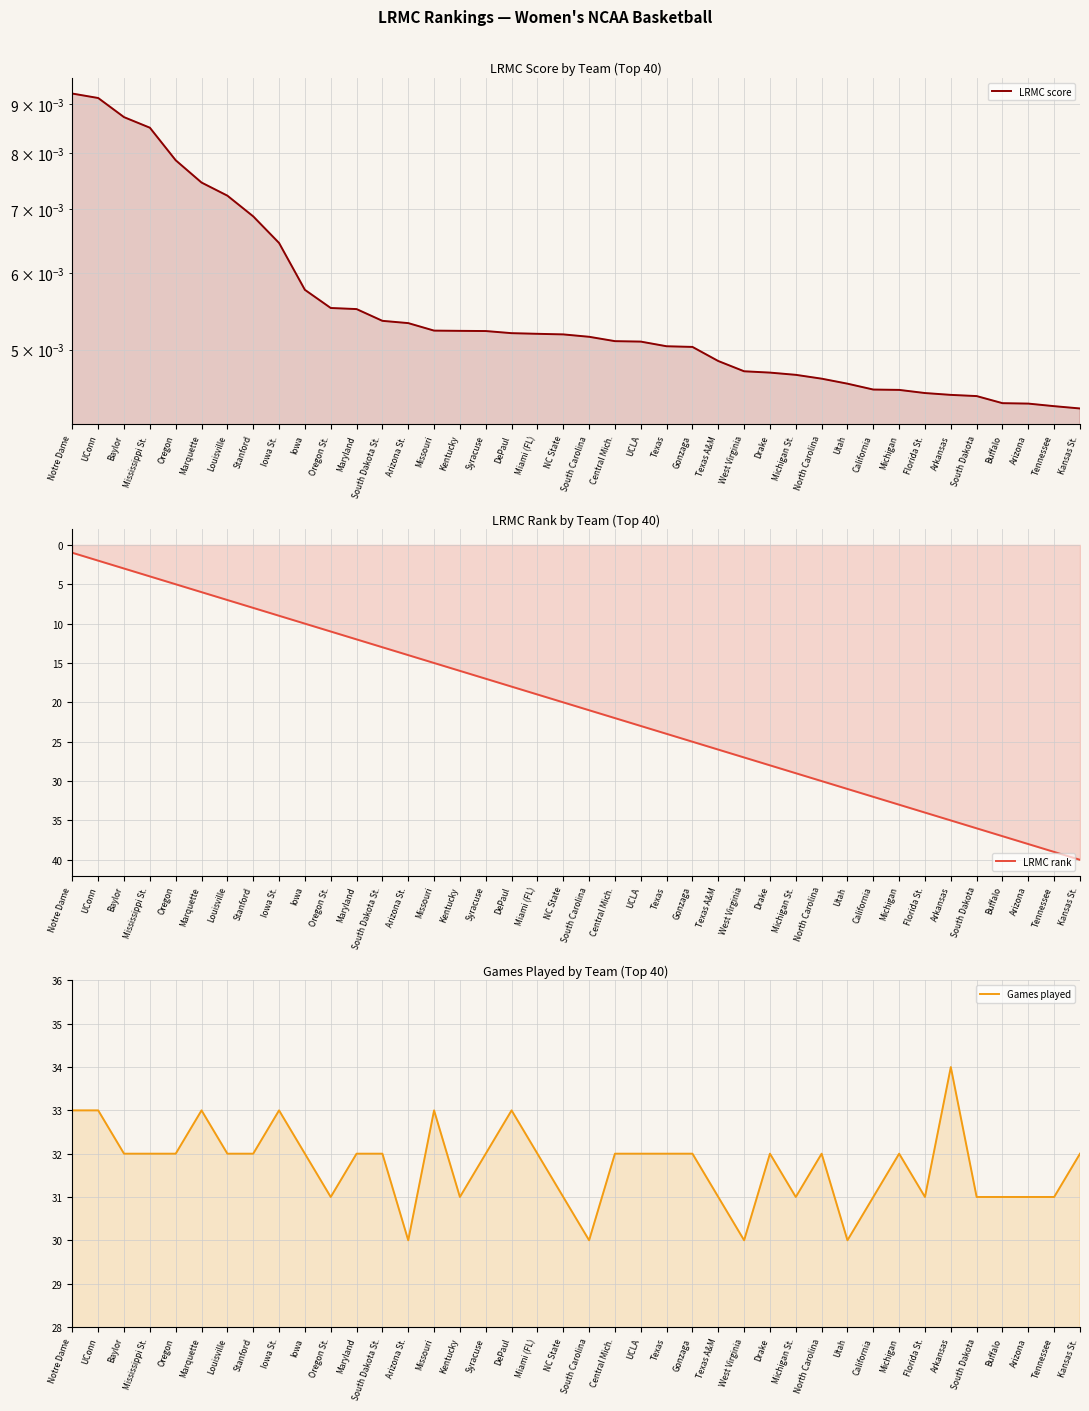

Rank the series at Oregon St. from highest to lowest value.

Games played, LRMC rank, LRMC score